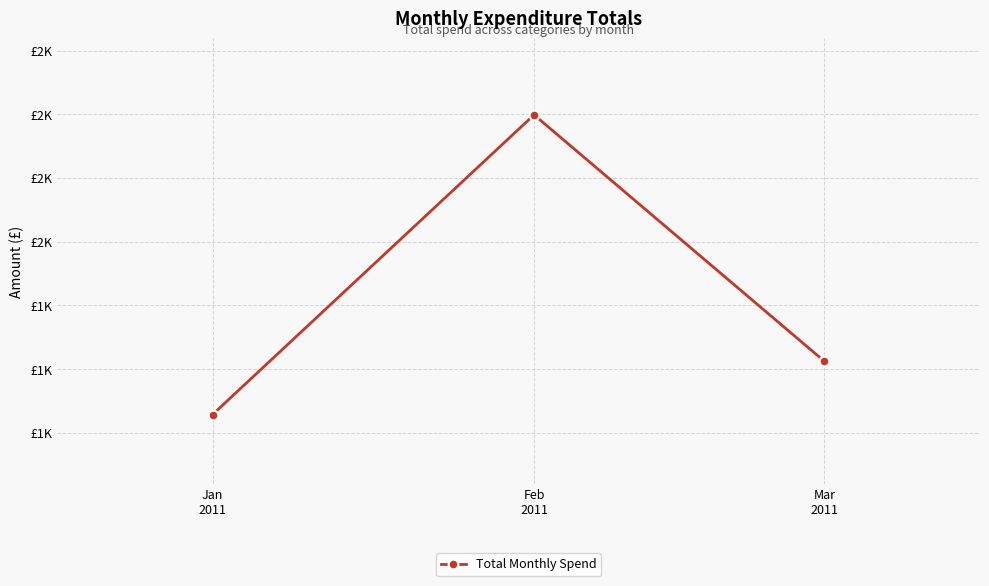

Which category has the lowest value across all series?

Jan
2011